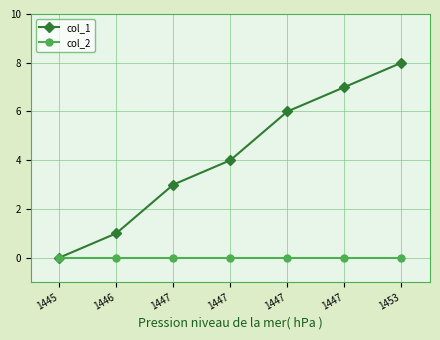

At which label does col_2 reach its peak?

1445